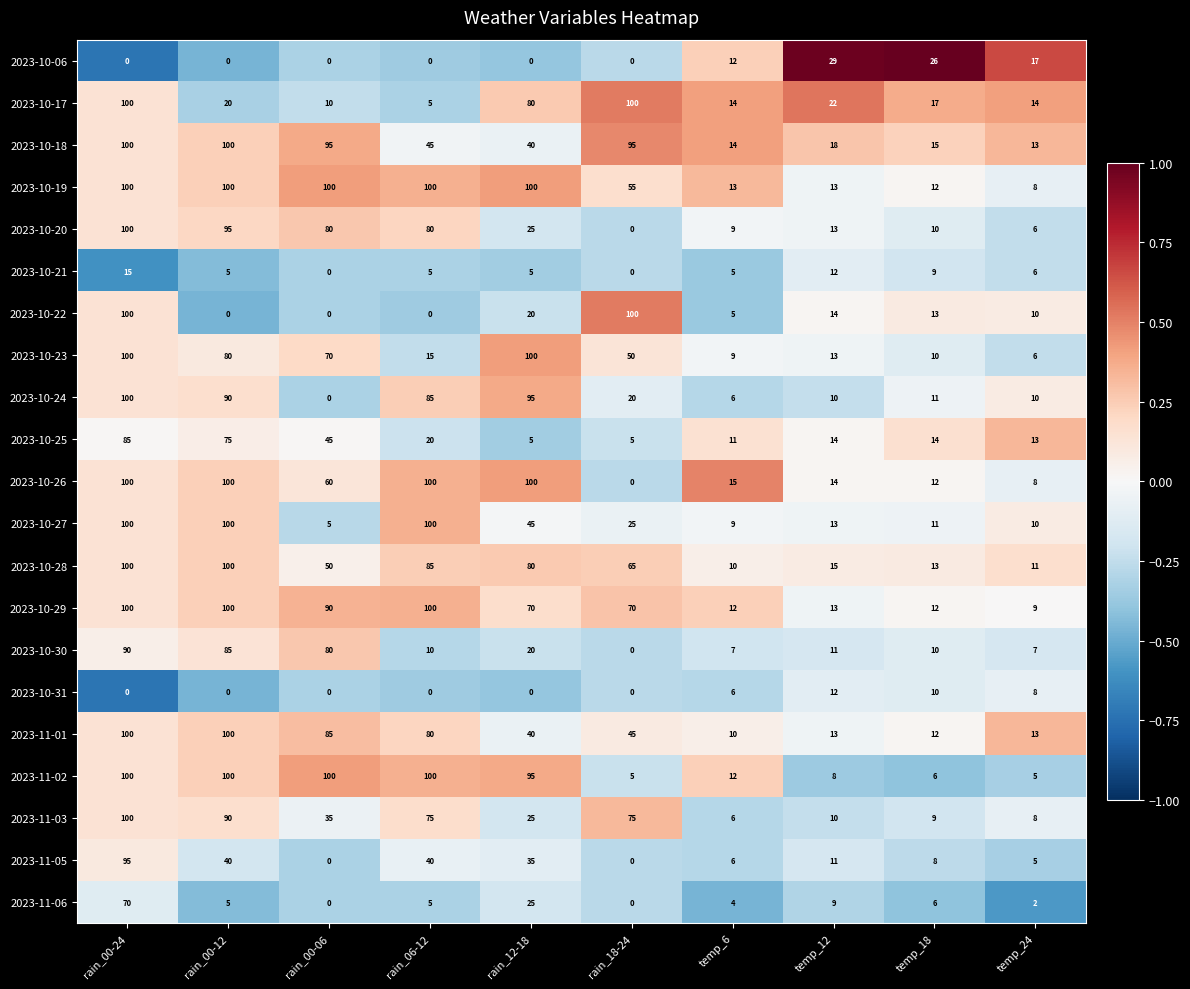

What is the sum of all 2023-11-06 values?

126